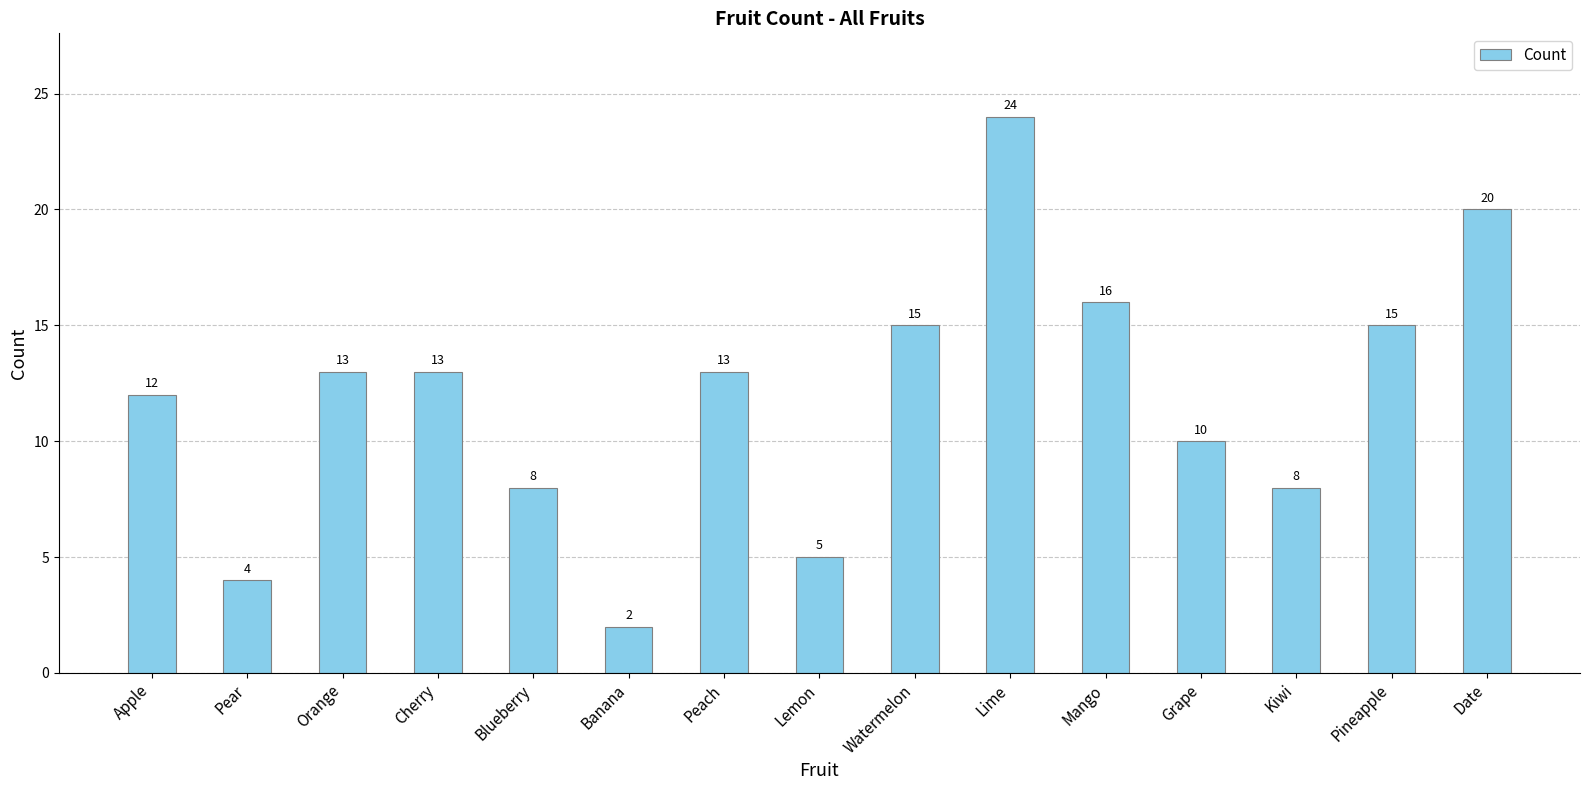

Are the bars grouped side by side (vs. stacked)?

No